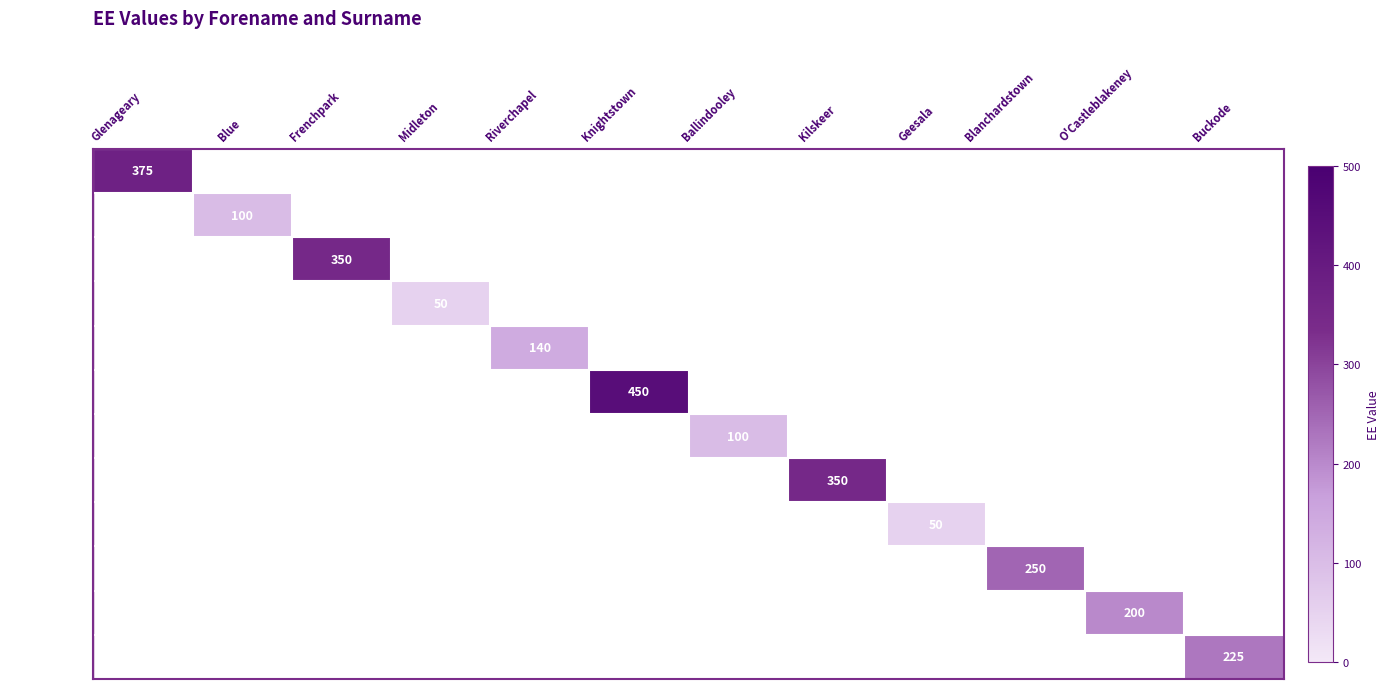

Is it true that Ballyfin equals 100 at Ballindooley?

True